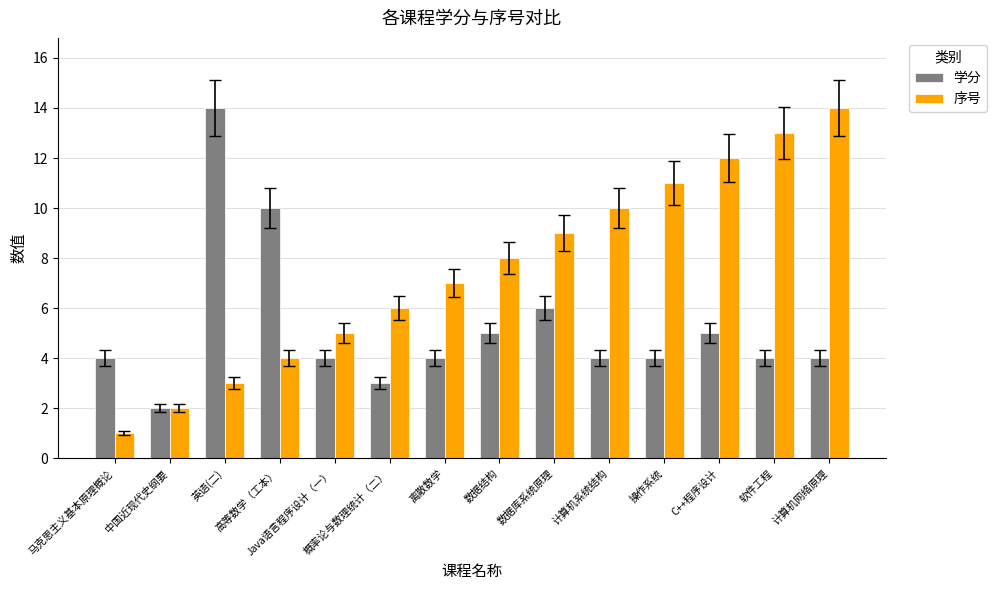

How many distinct data groups are displayed?

2